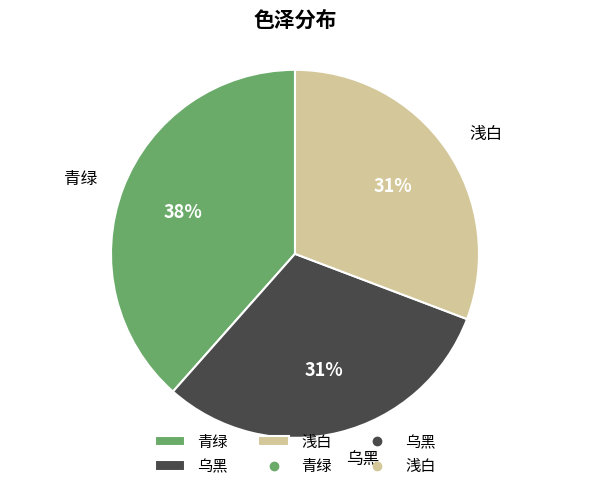

Is there any slice that represents more than half of the pie?

No